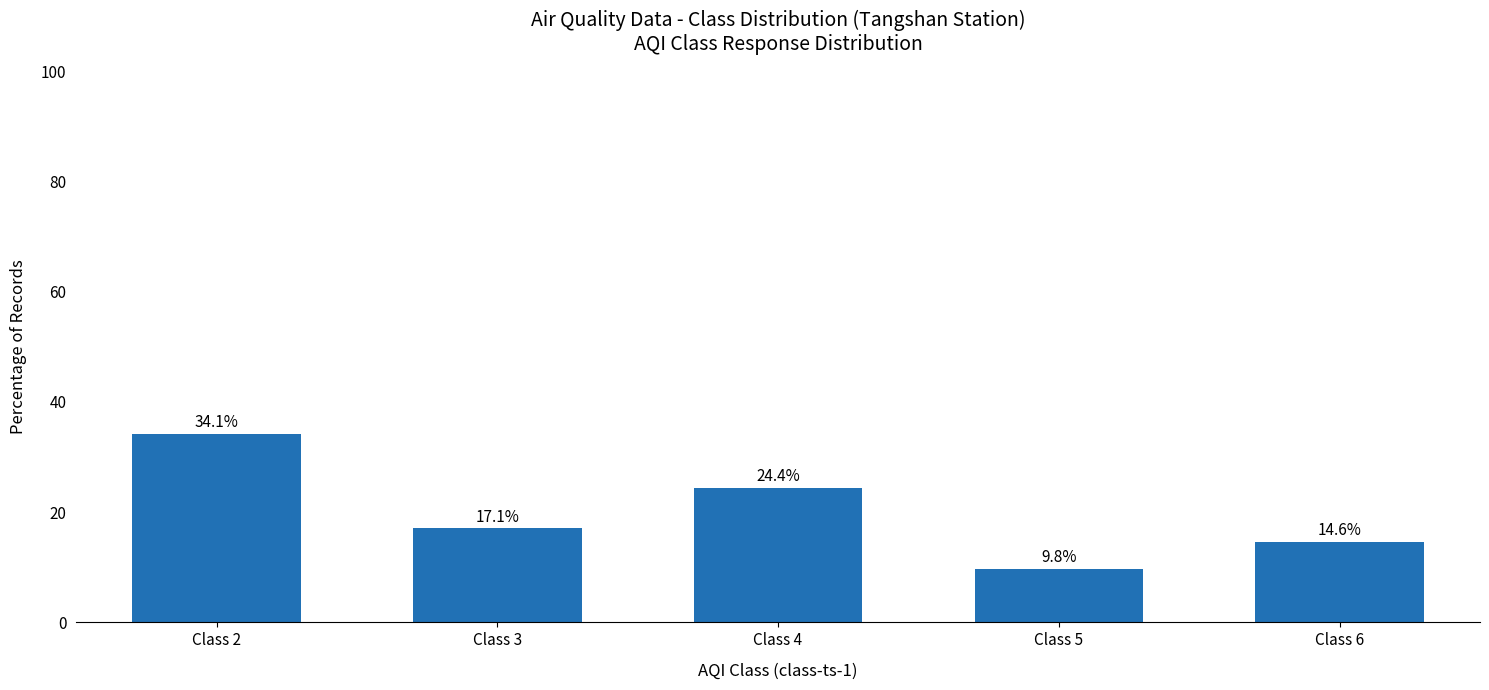

Between Class 6 and Class 3, which is larger?

Class 3